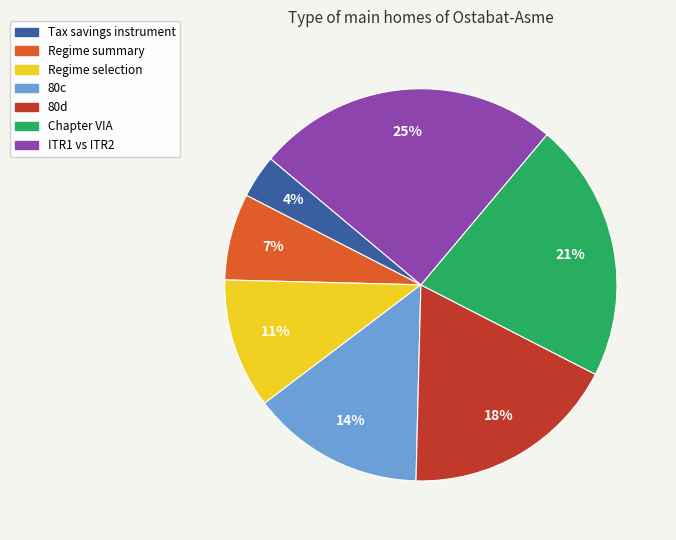

Is it true that 80d is 29% of the pie?

False